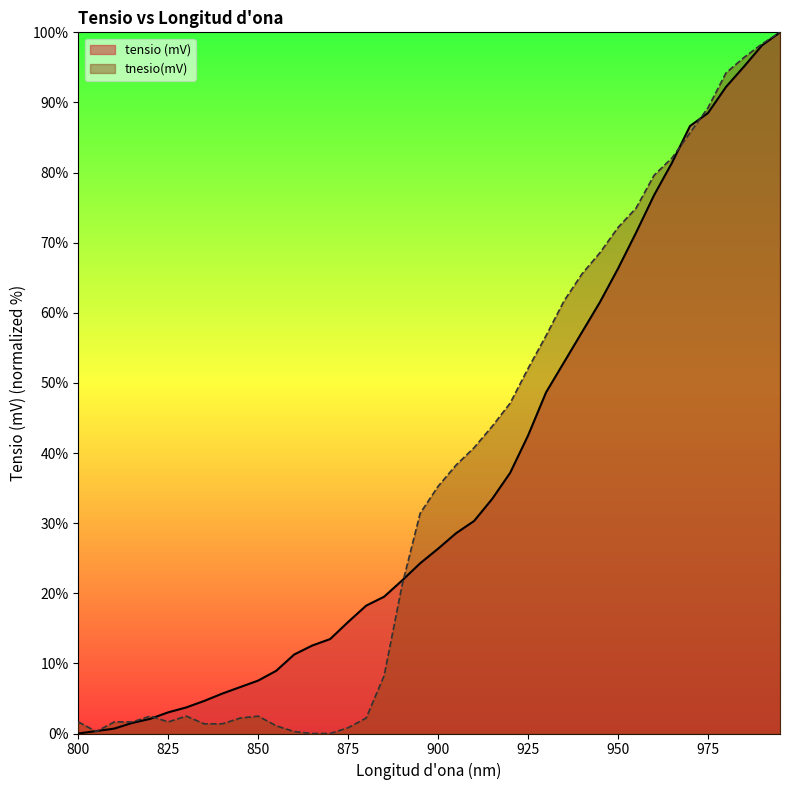

How many lines are shown in the chart?

2